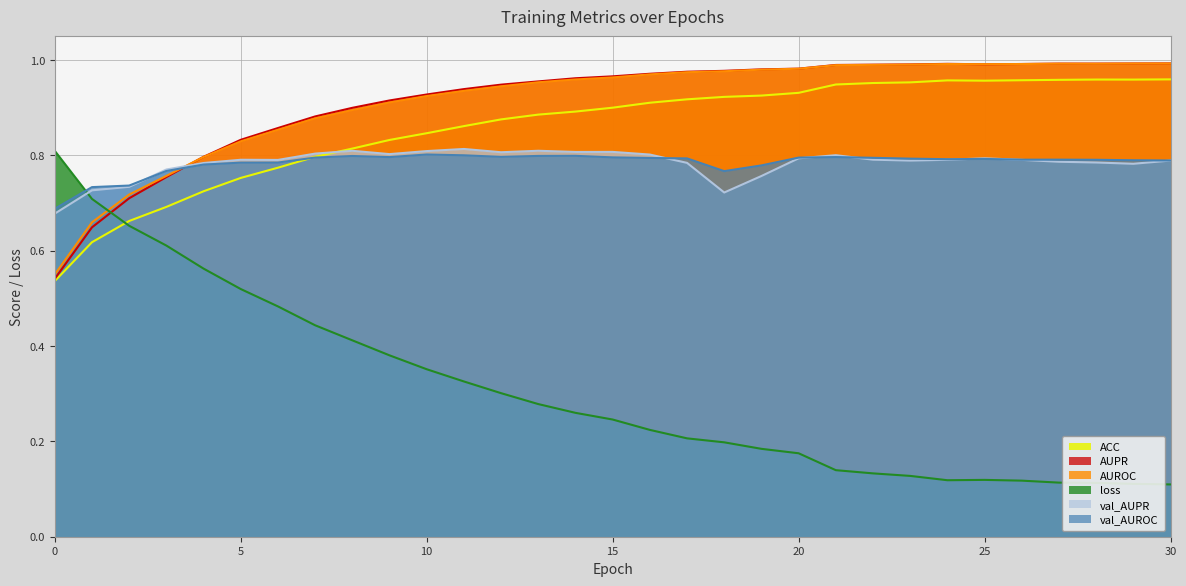

At which category is the sum across all series the highest?

13